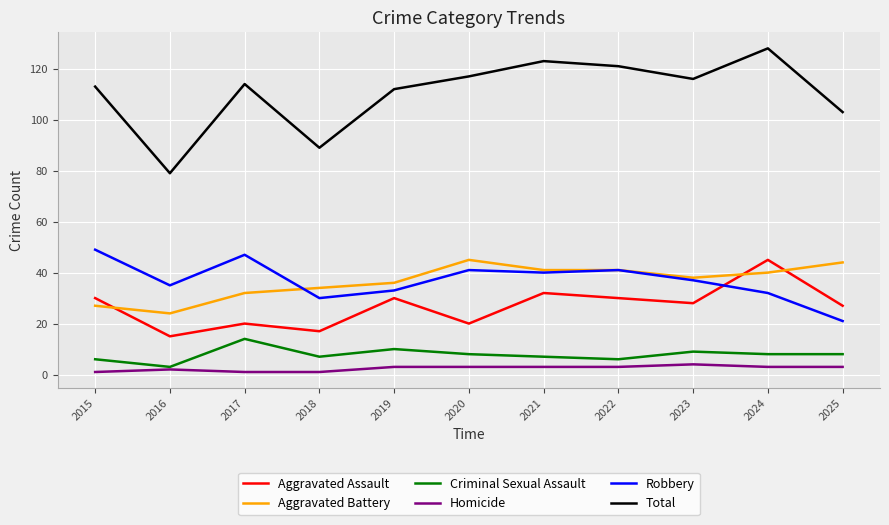

What are all the series names shown in the legend?

Aggravated Assault, Aggravated Battery, Criminal Sexual Assault, Homicide, Robbery, Total